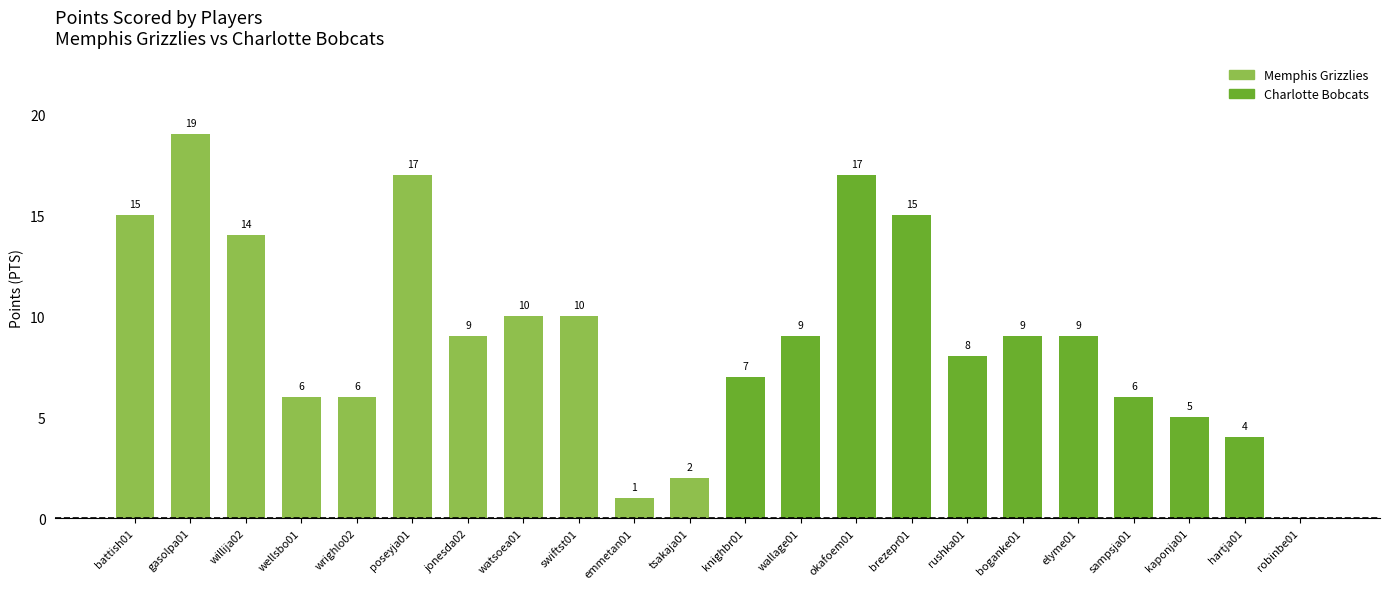

At which category does the chart reach its peak across all series?

gasolpa01